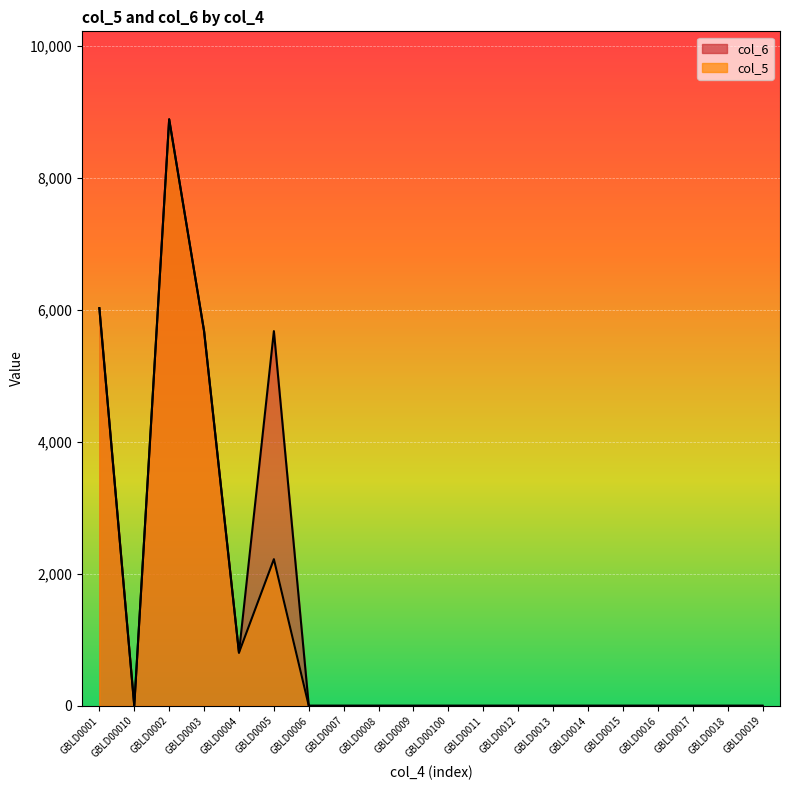

Is the value of col_5 at GBLD0018 greater than the value of col_6 at GBLD00100?

No